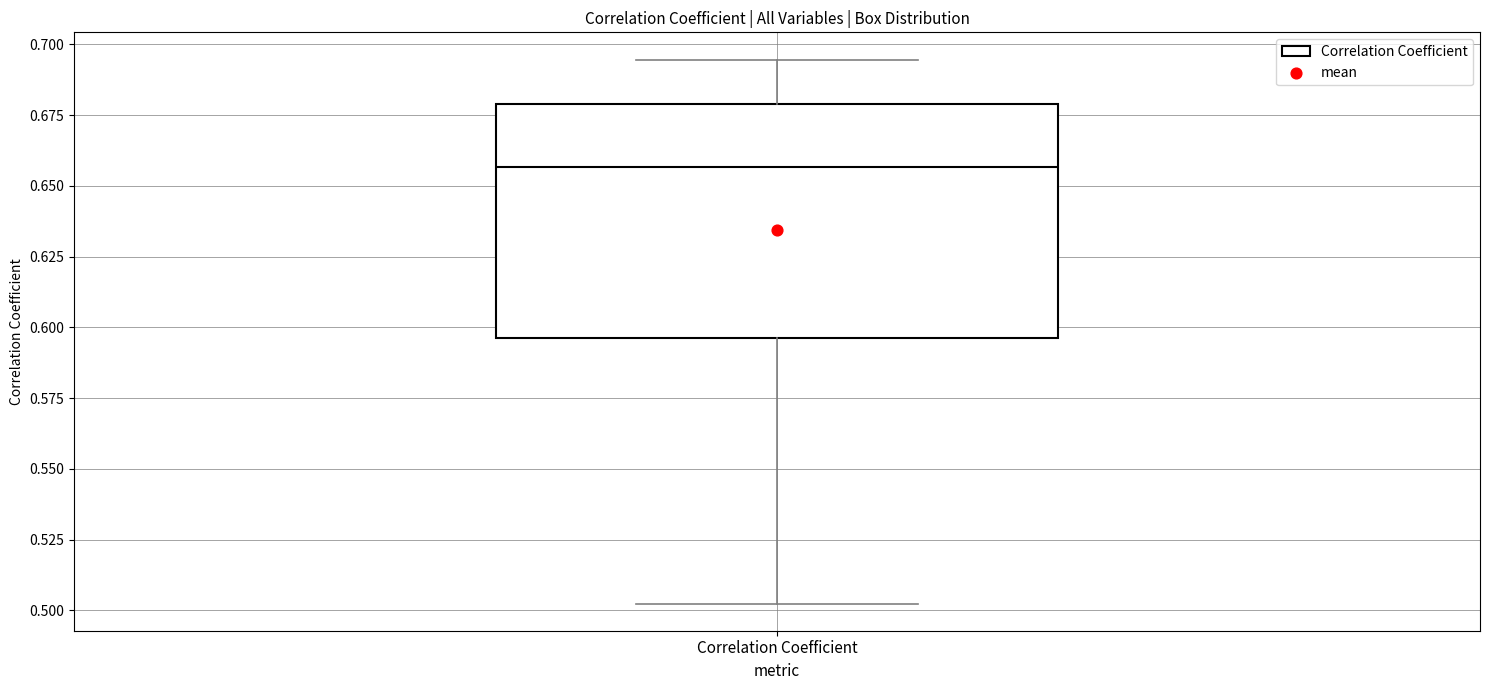

Read this box plot against the y-axis: the position of the median line, the range covered by the box, and the ends of both whiskers. The values are not printed on the chart, so give them approximately, as read against the axis.

median 0.655, box 0.595 to 0.680, whiskers 0.500 to 0.695